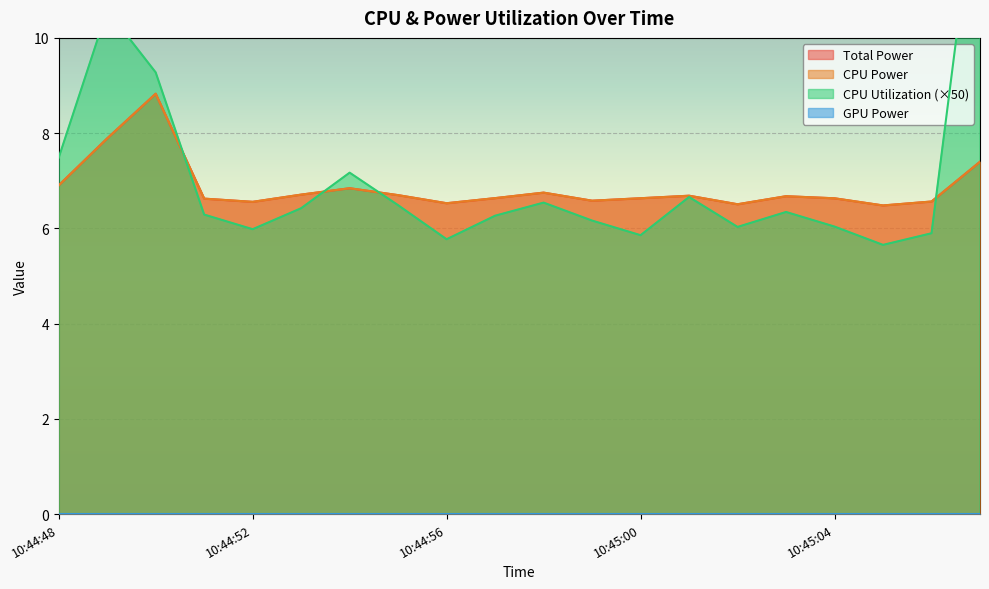

What is the difference between the CPU Power values at 10:45:02 and 10:44:54?

0.3